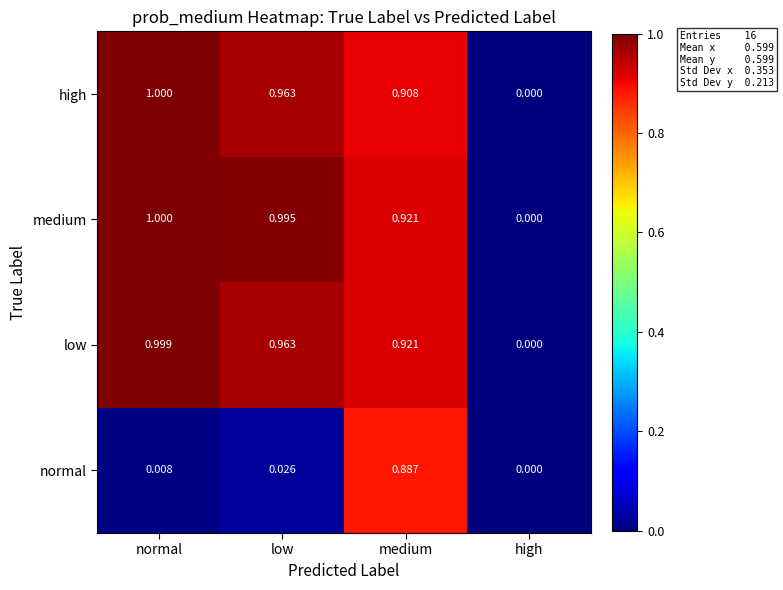

Where is high nearest to the value 0?

high